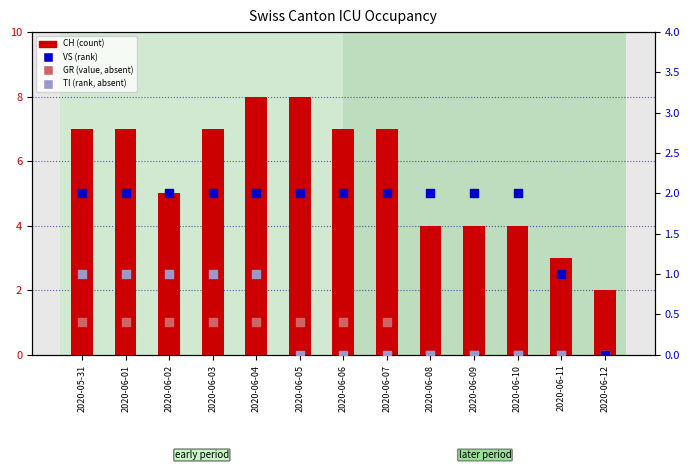

What are all the series names shown in the legend?

CH (count), GR (value, absent), VS (rank), TI (rank, absent)